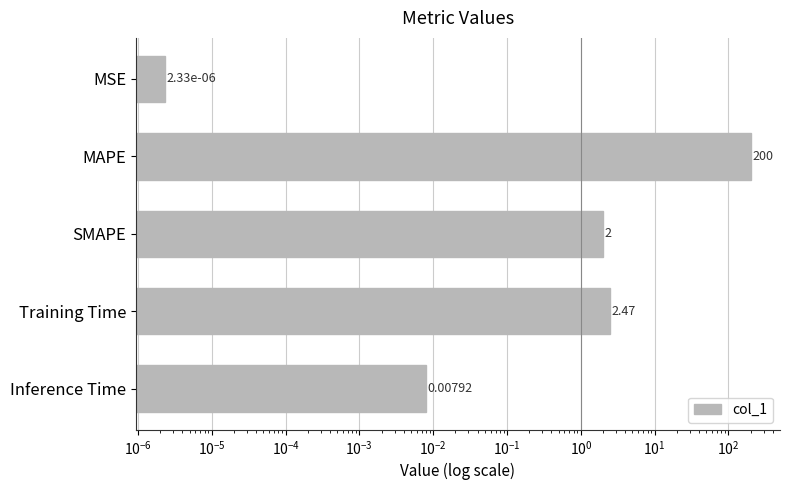

What is the average value?

40.9